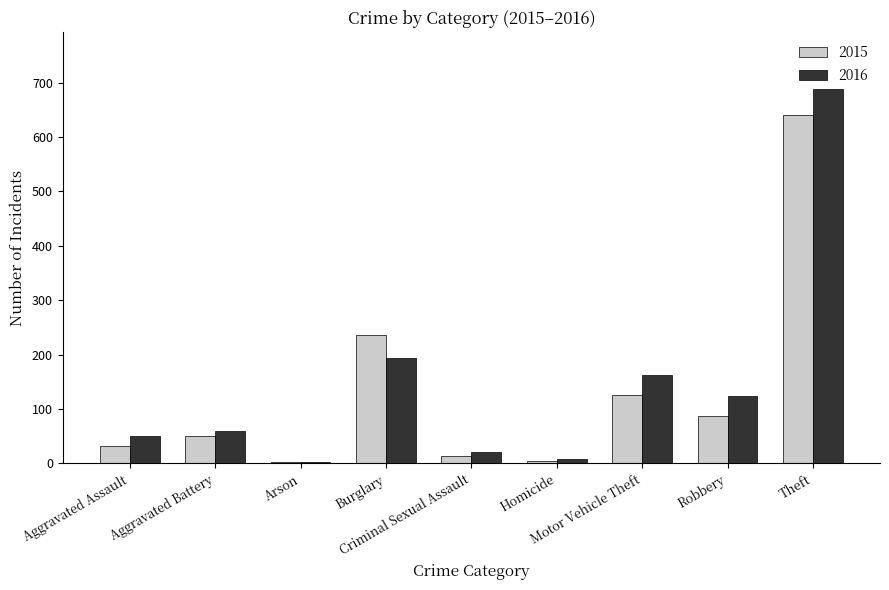

At which category is the sum across all series the highest?

Theft